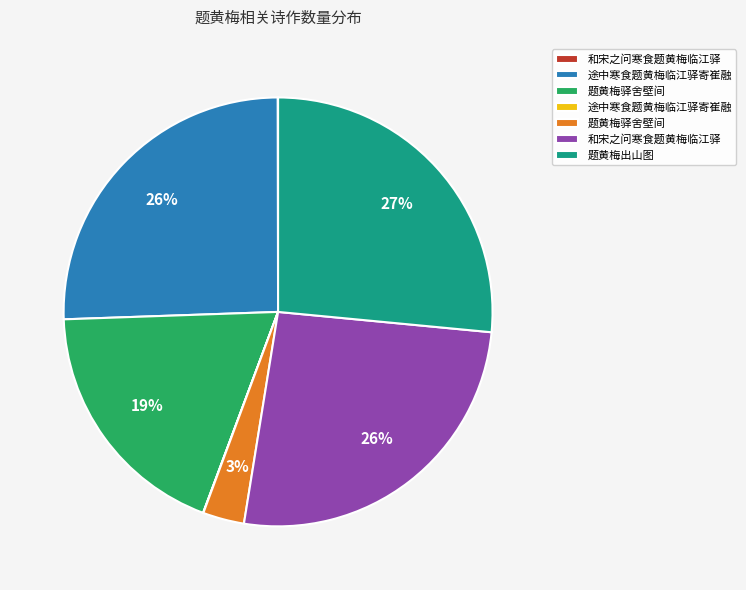

To the nearest percent, what is the average slice percentage?

14%